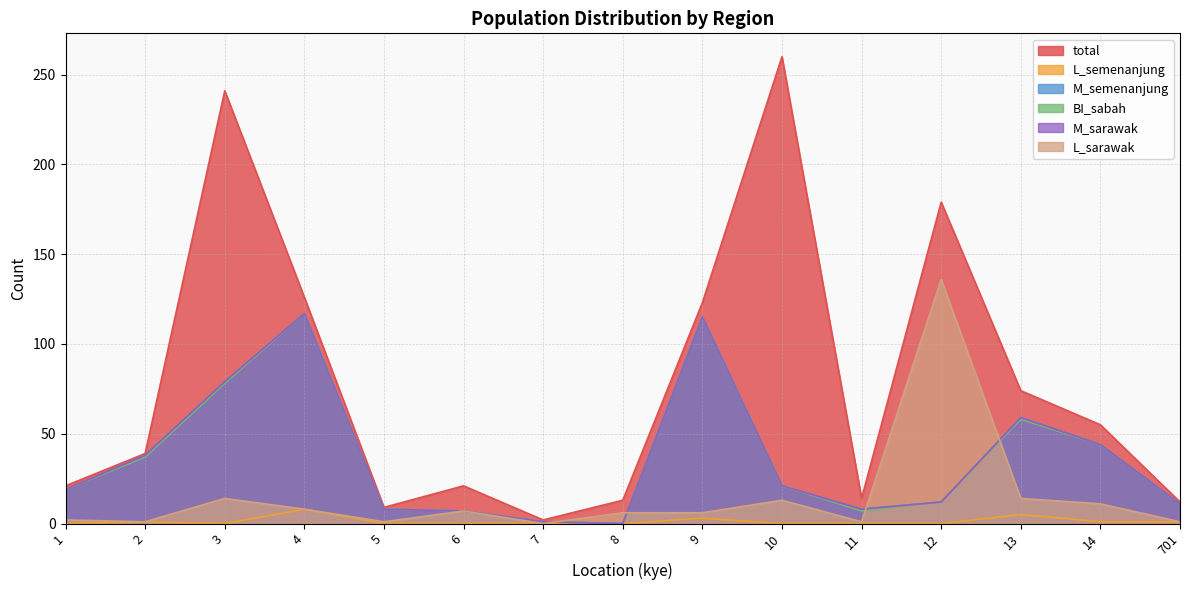

At which category does L_semenanjung reach its first local valley?

3